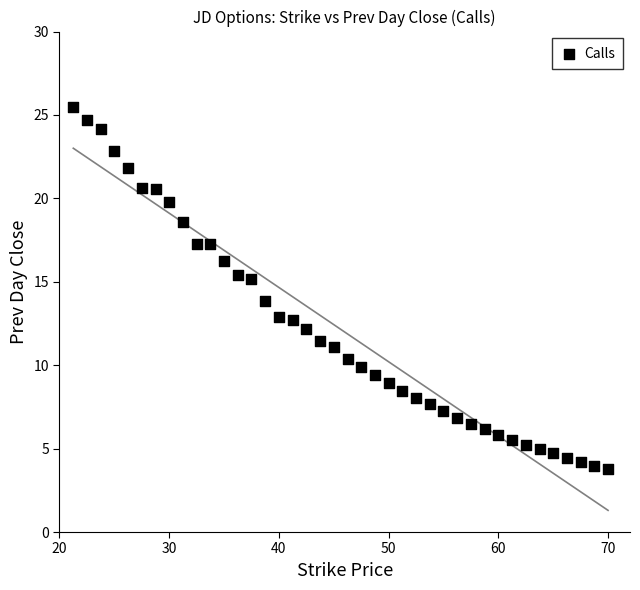

What is the range of Y values (max minus min)?

21.7